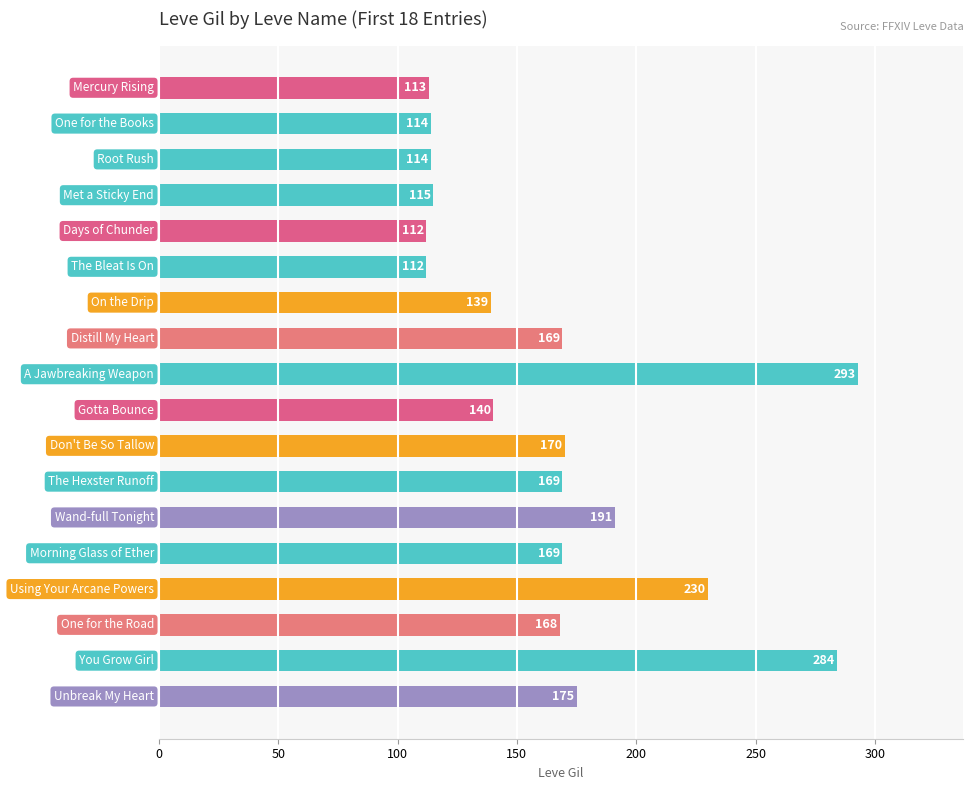

What is the sum of all values?

2977